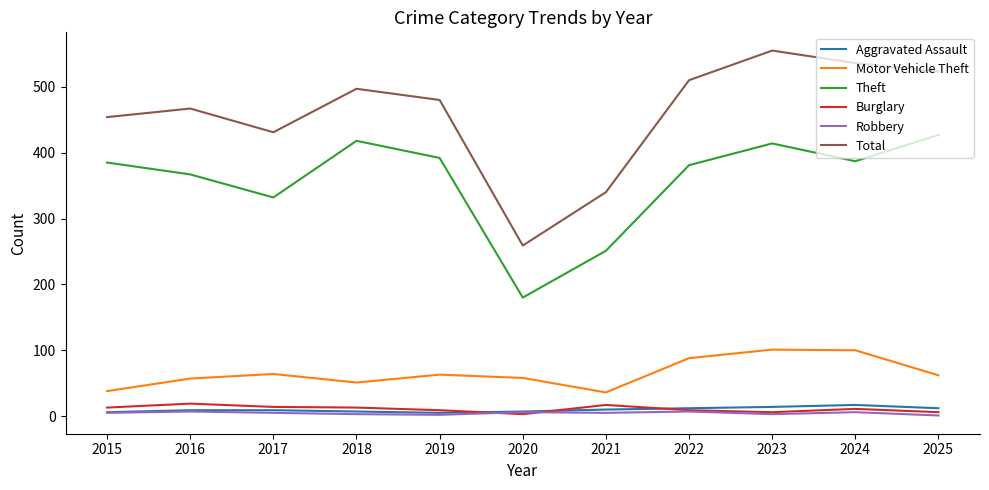

Is this an area chart (filled region under the line)?

No